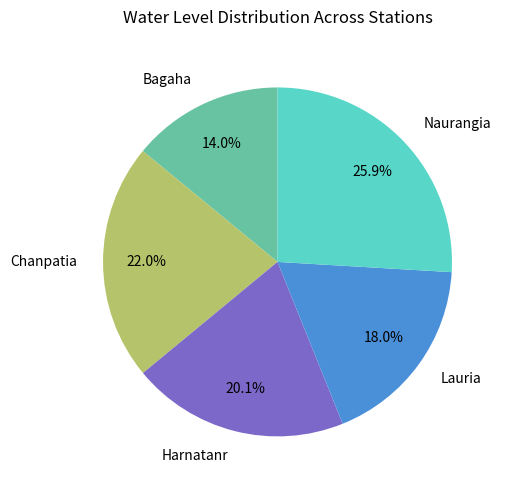

Which category has the smallest portion of the pie?

Bagaha